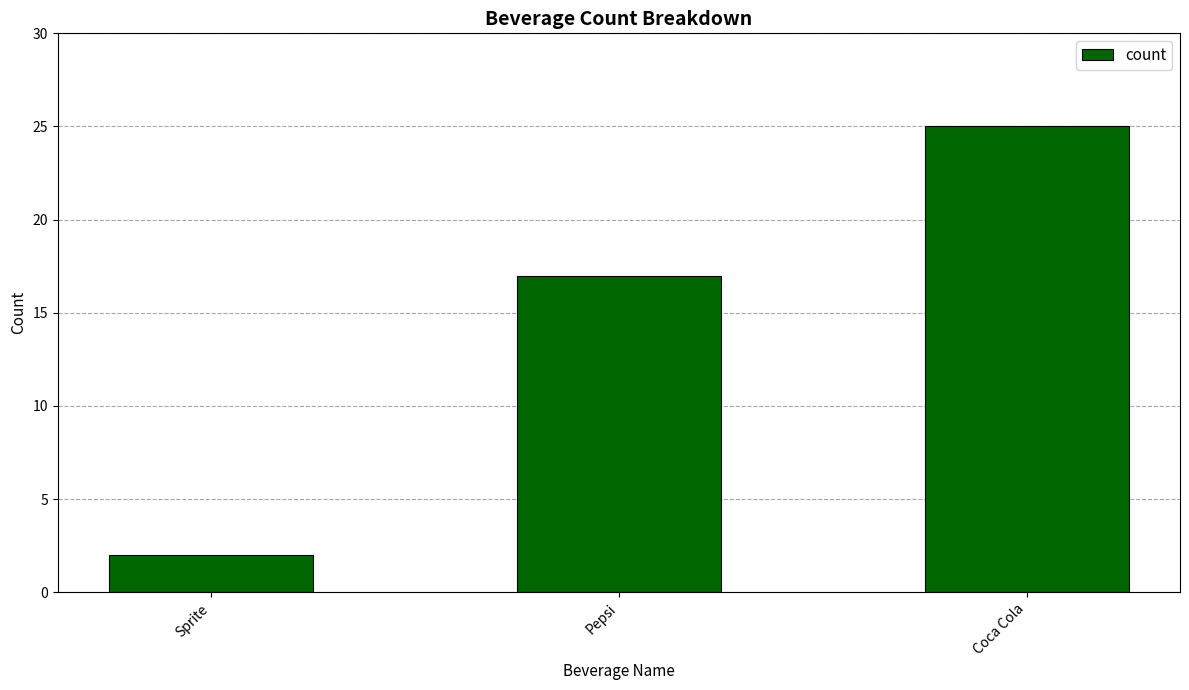

What is the sum of all values?

44